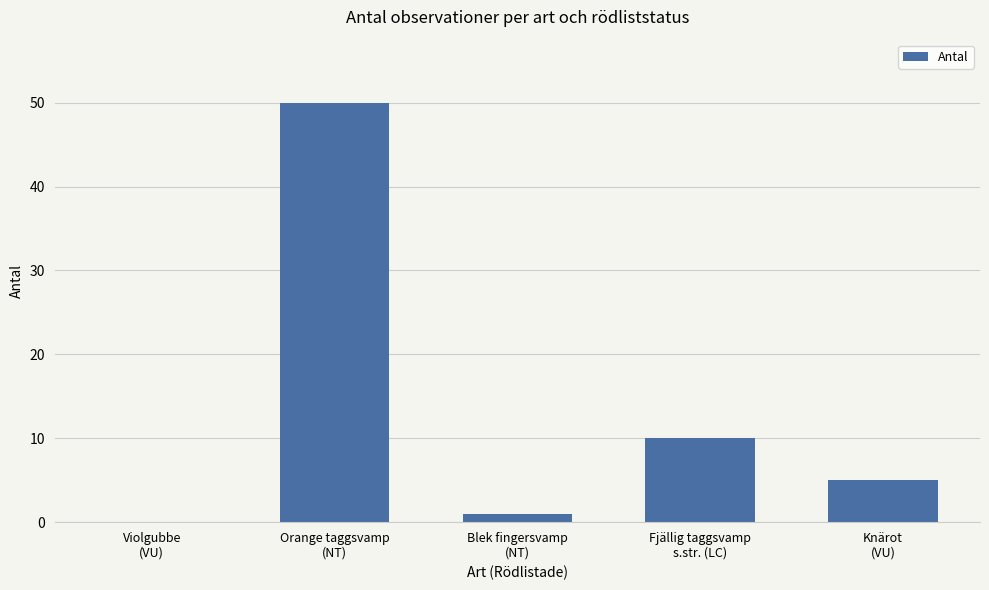

How many series are shown in this chart?

1